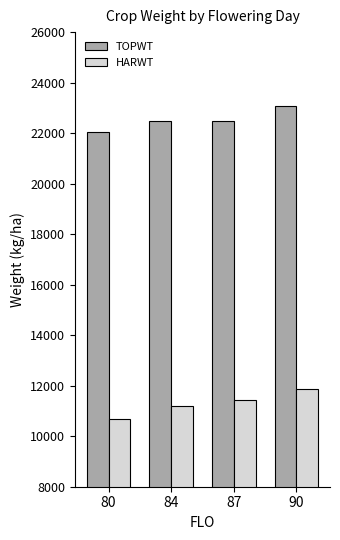

The value of HARWT at 80 is 18858. True or false?

False